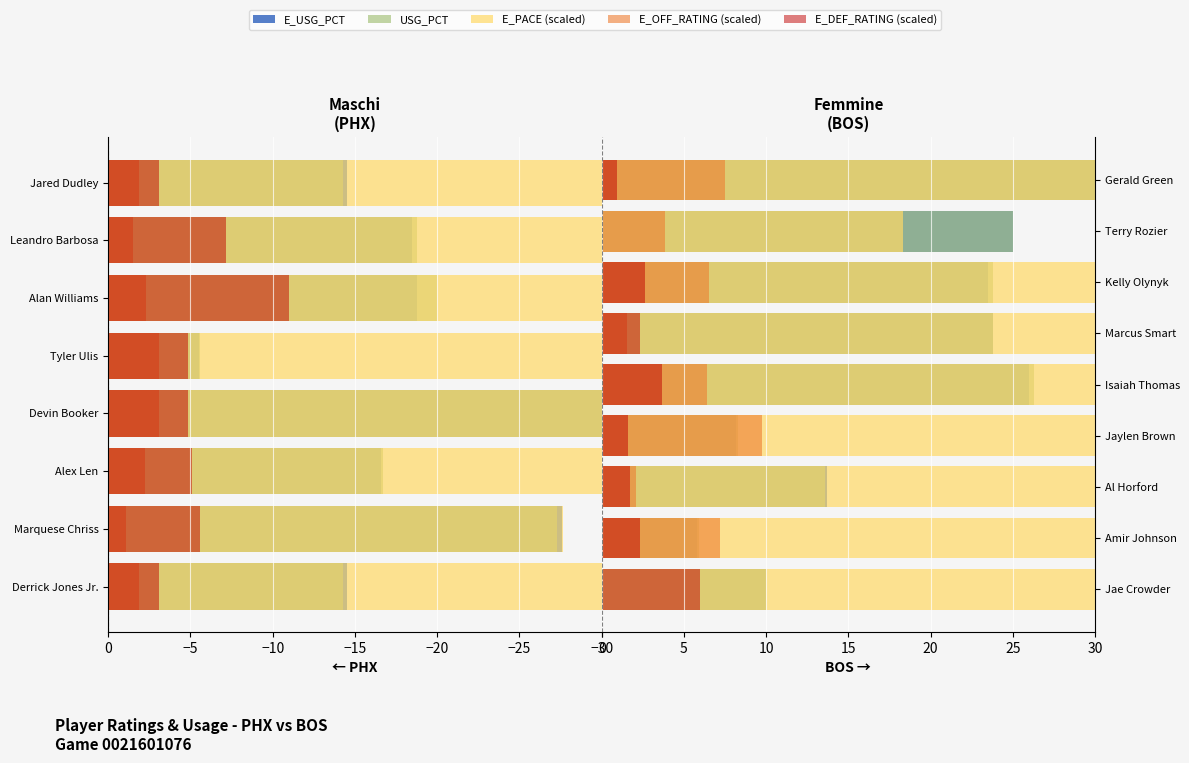

How many series are shown in this chart?

5